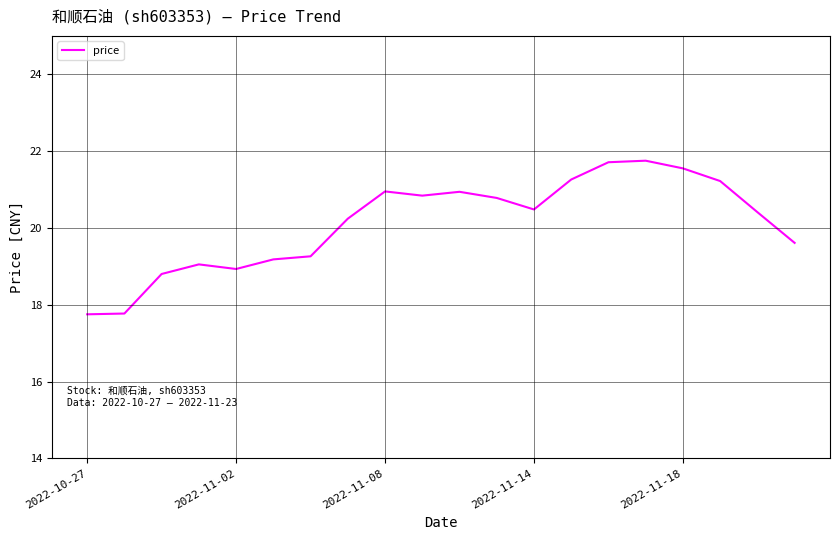

What is the maximum value shown in the chart?

21.8